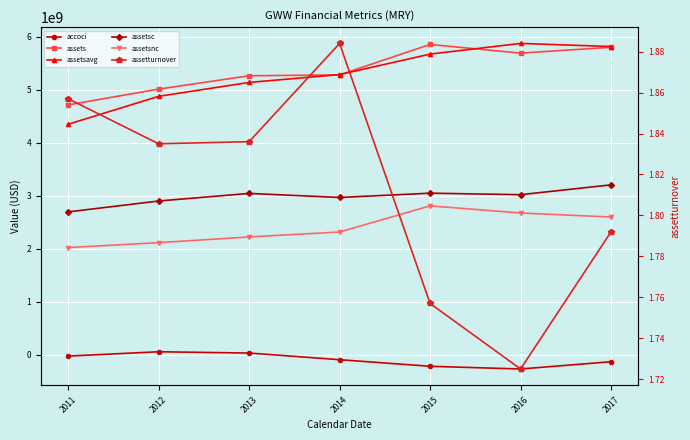

In assetturnover, how many points are lower than both neighbors (excluding endpoints)?

2